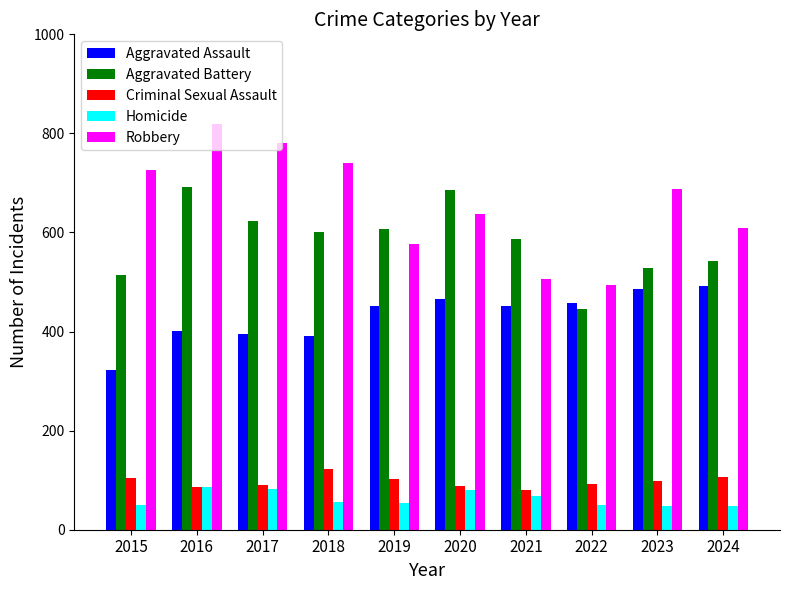

Which category has the highest value across all series?

2016